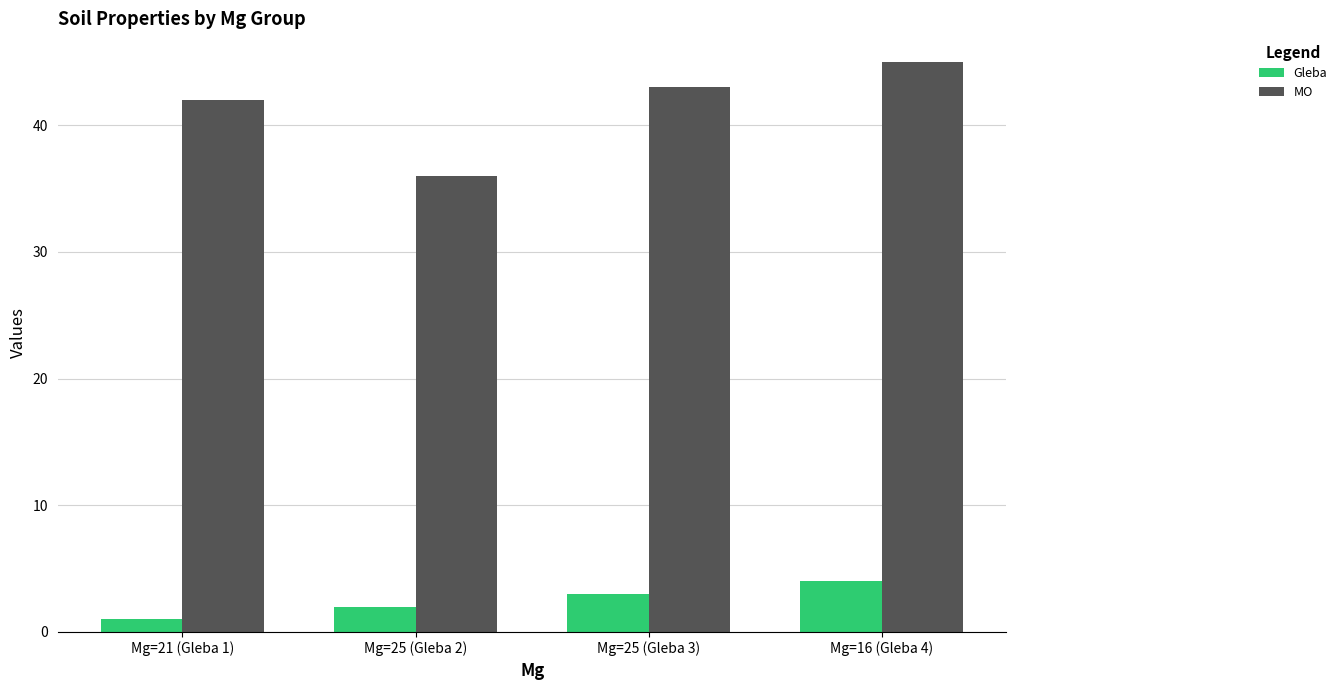

Which category has the lowest value across all series?

Mg=21 (Gleba 1)